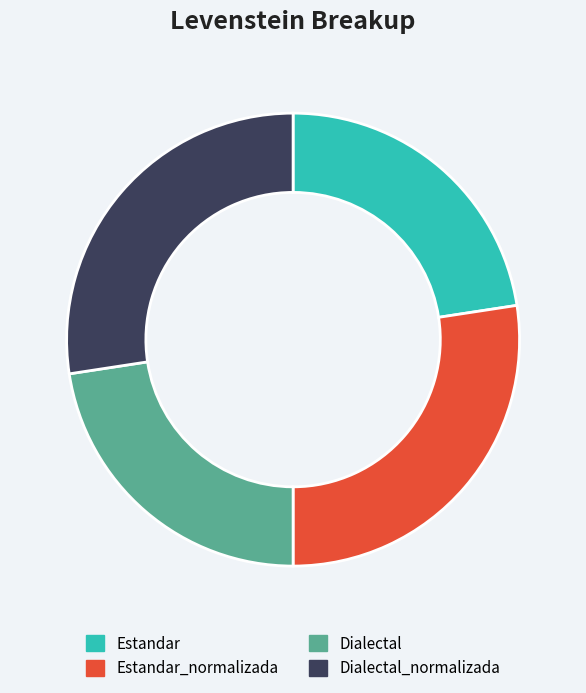

Does Dialectal_normalizada account for over 50% of the chart?

No